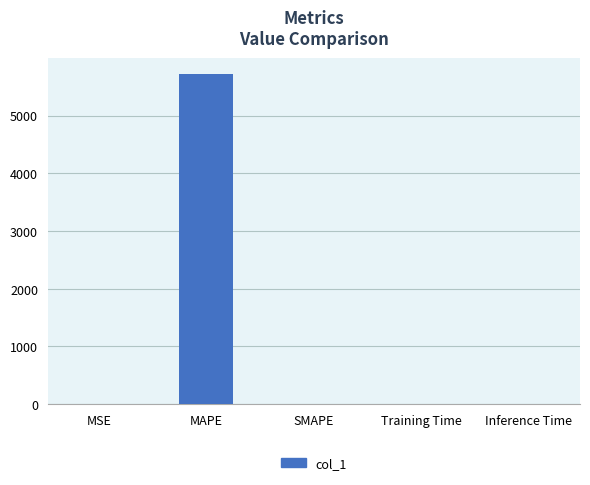

Is it true that the value at Inference Time is 0.0?

True